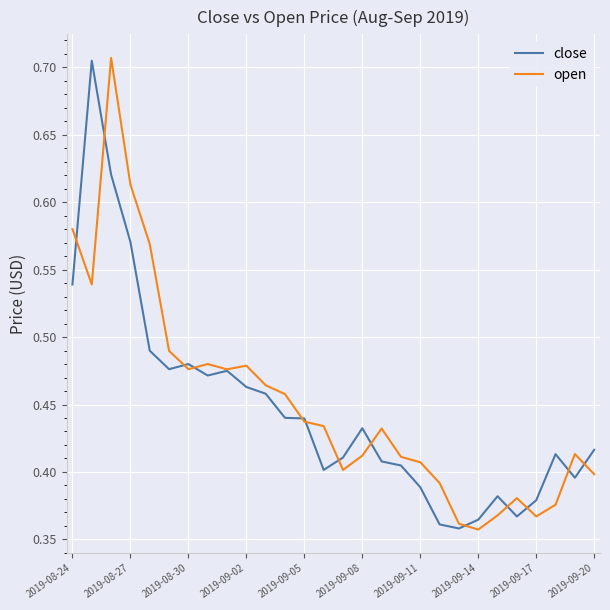

In open, how many points are lower than both neighbors (excluding endpoints)?

6